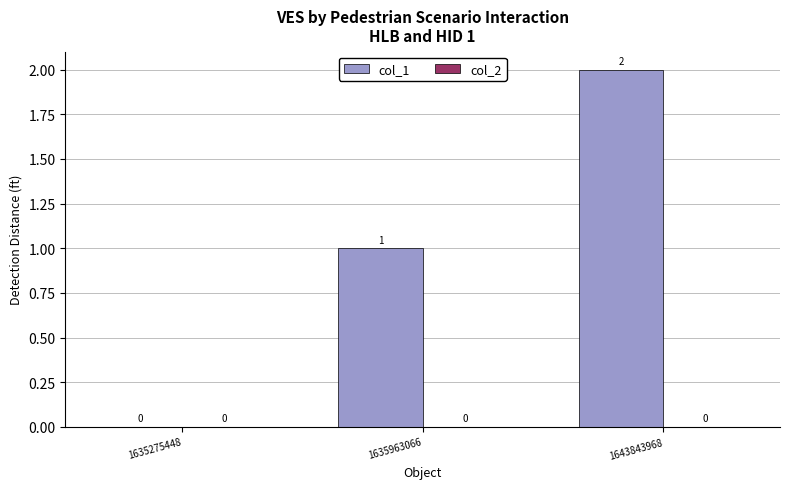

True or false: the data shows 0 at 1635275448.

True